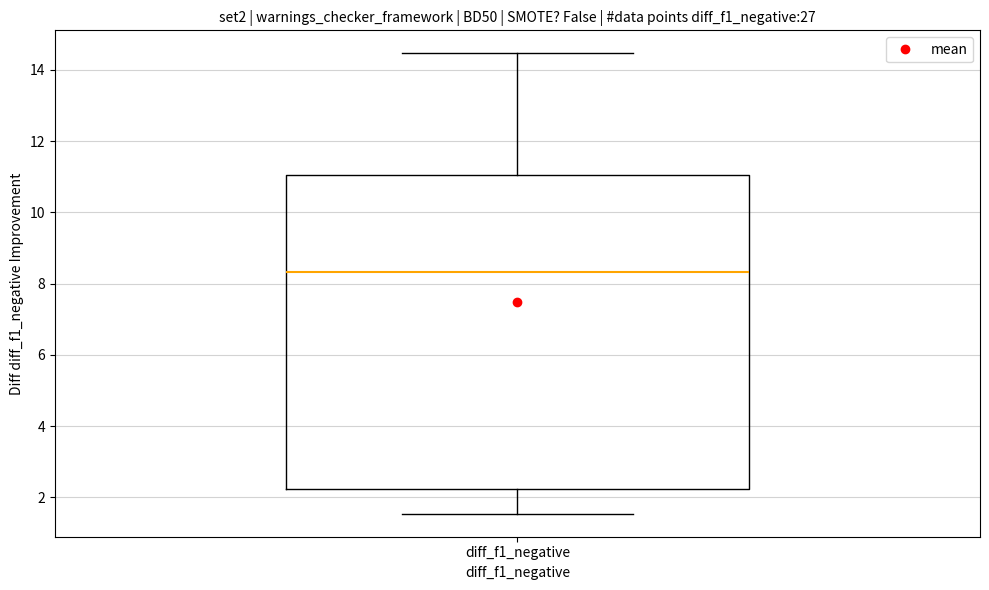

Where is the upper edge of the box for diff_f1_negative on the y-axis? The values are not printed on the chart, so give them approximately, as read against the axis.

11.0